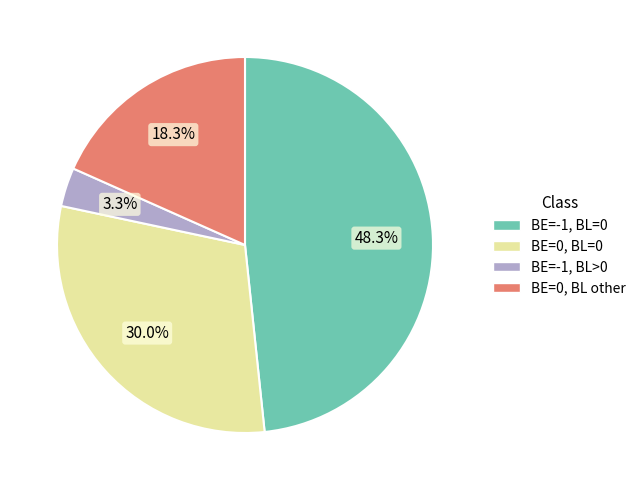

Rank the categories by value from lowest to highest.

BE=-1, BL>0, BE=0, BL other, BE=0, BL=0, BE=-1, BL=0